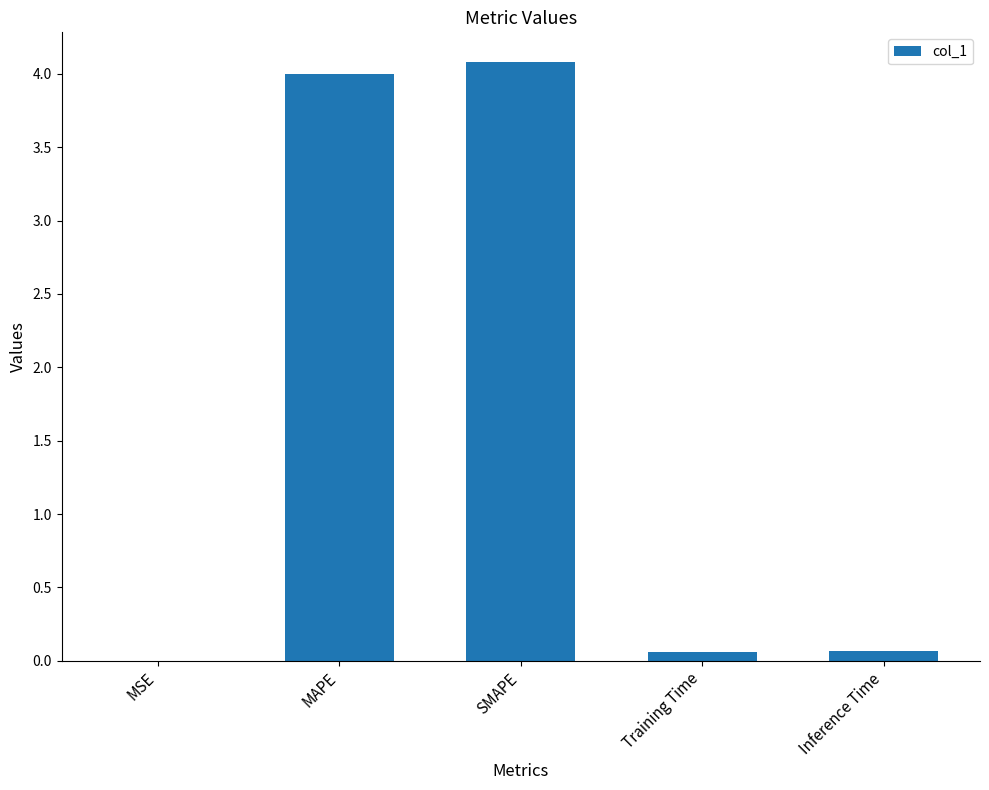

Between MAPE and Inference Time, which is larger?

MAPE